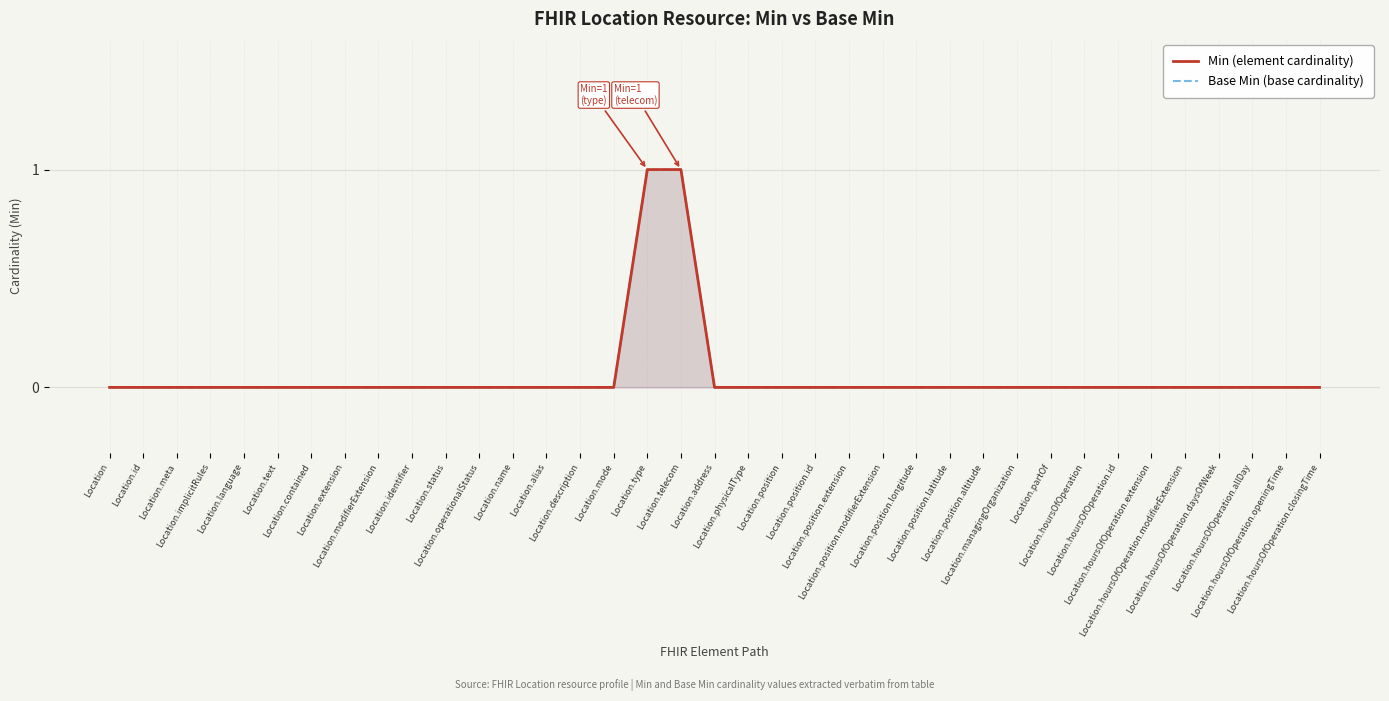

What position from the left is Location.type?

17